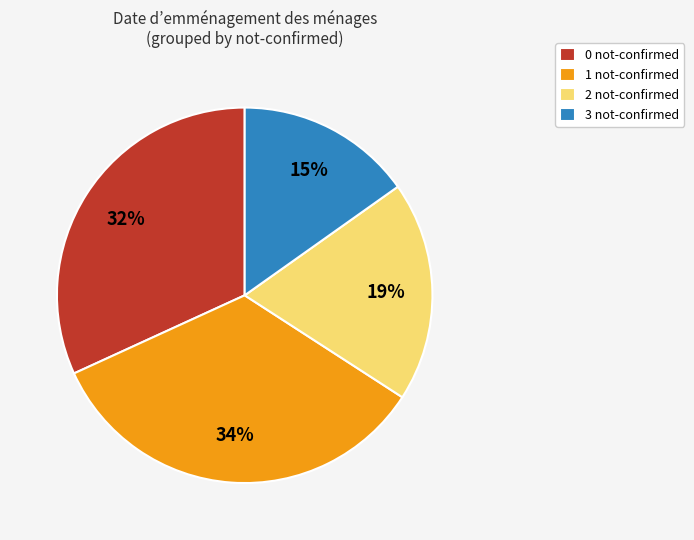

Which category has the biggest portion of the pie?

1 not-confirmed